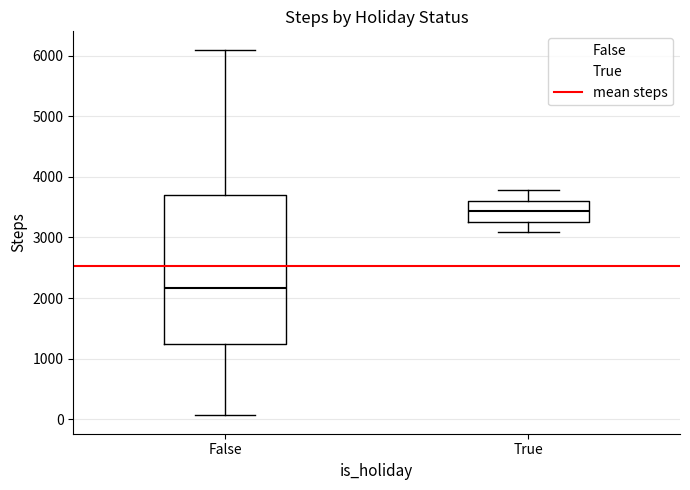

Reading left to right, transcribe this box plot: for each box, give where its median line is, the range the box spans, and where its two whiskers end, as read against the y-axis. The values are not printed on the chart, so give them approximately, as read against the axis.

False: median 2200, box 1200 to 3700, whiskers 100 to 6100
True: median 3400, box 3300 to 3600, whiskers 3100 to 3800